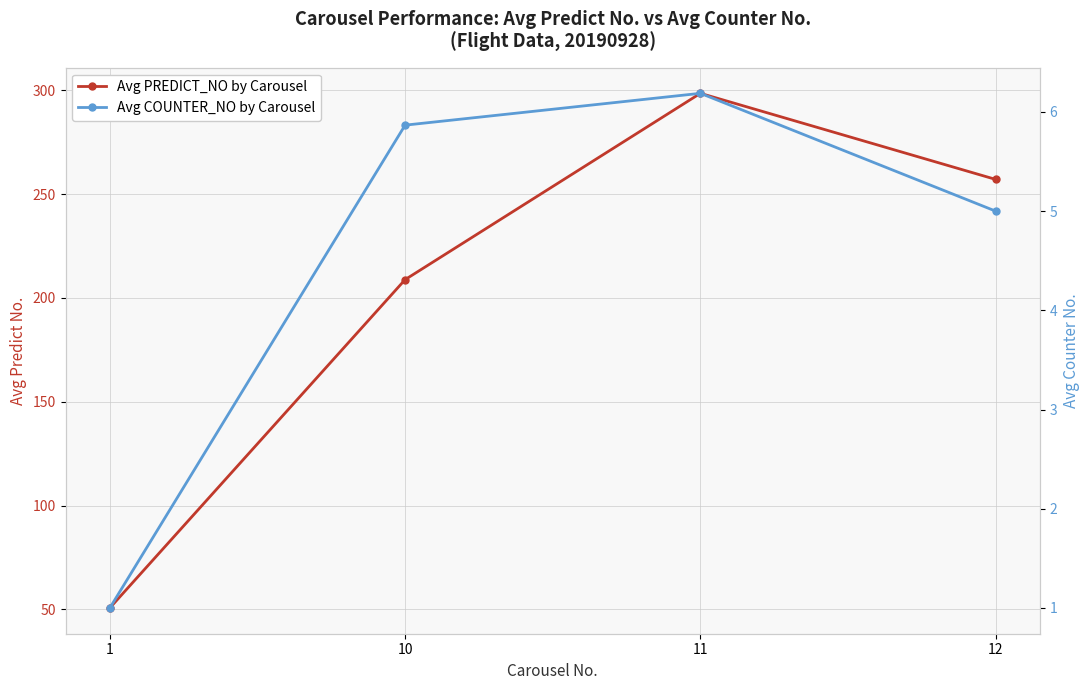

What is the difference between the maximum and minimum values in the Avg PREDICT_NO by Carousel series?

247.9